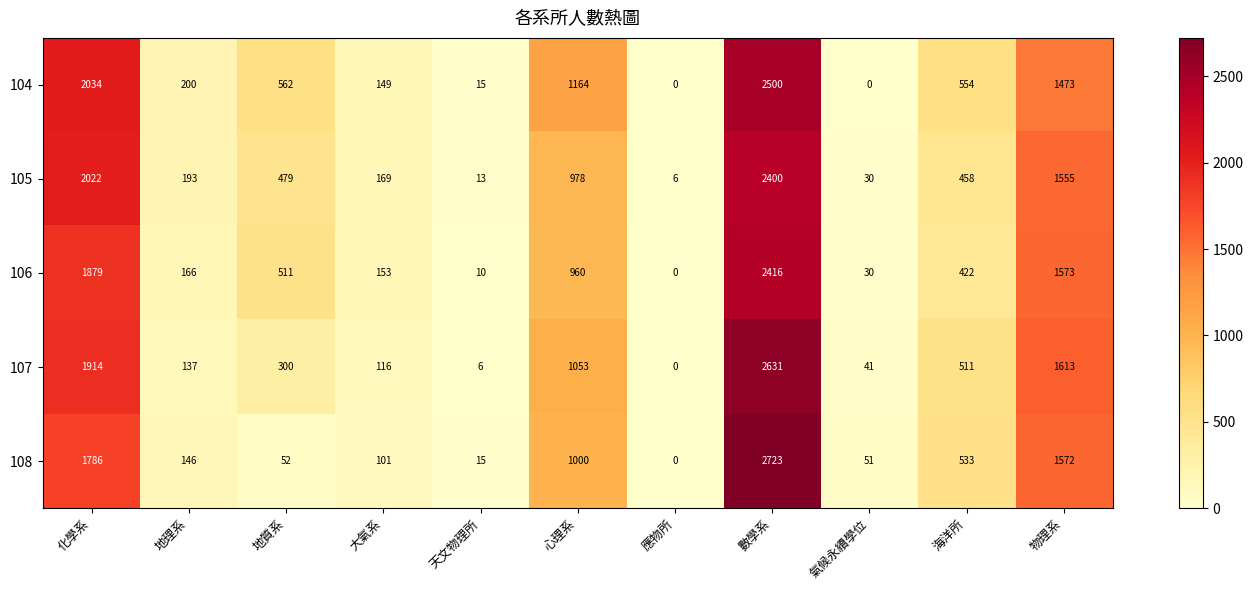

What is the spread (max minus min) of values at 海洋所?

132